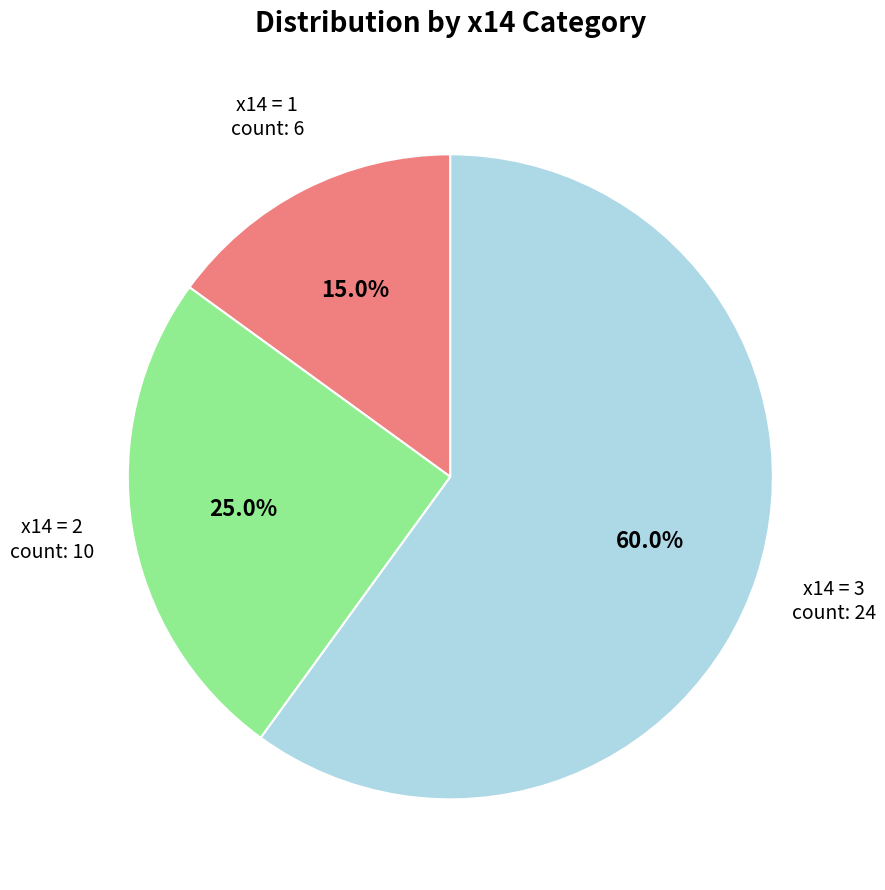

How many segments does this pie chart have?

3